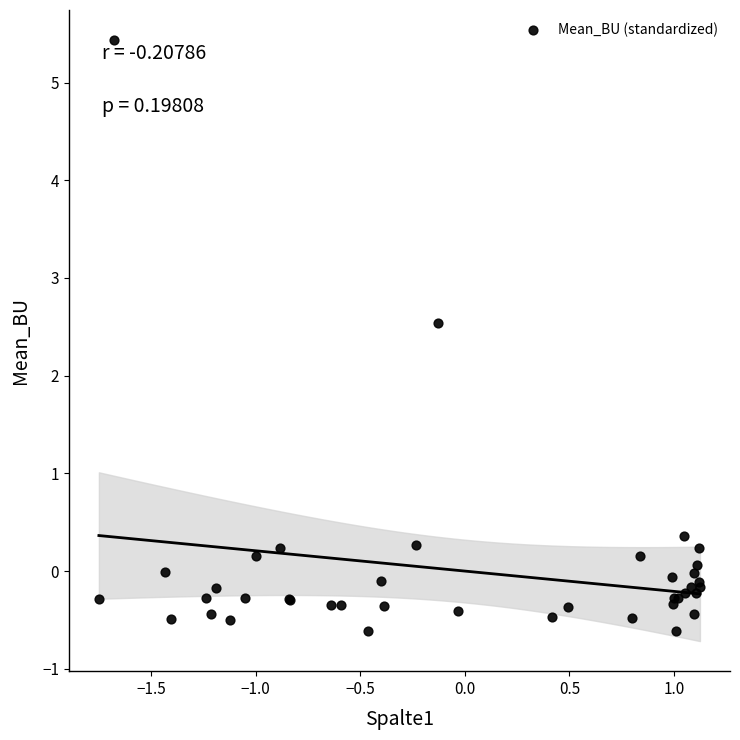

What Y value in the scatter plot is closest to 2?

2.5